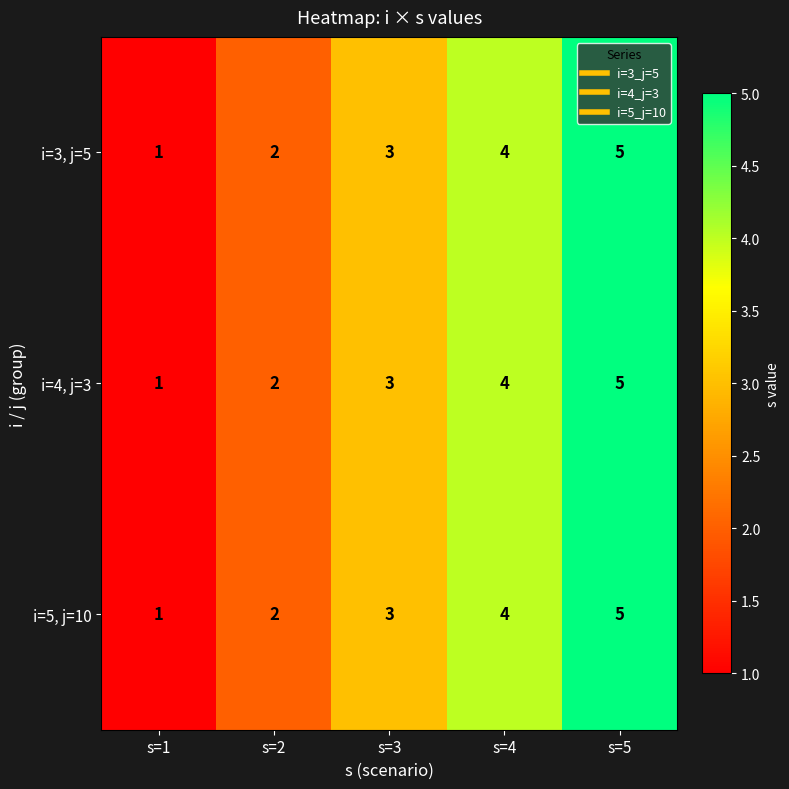

Which category has the lowest value in the i=5, j=10 series?

s=1